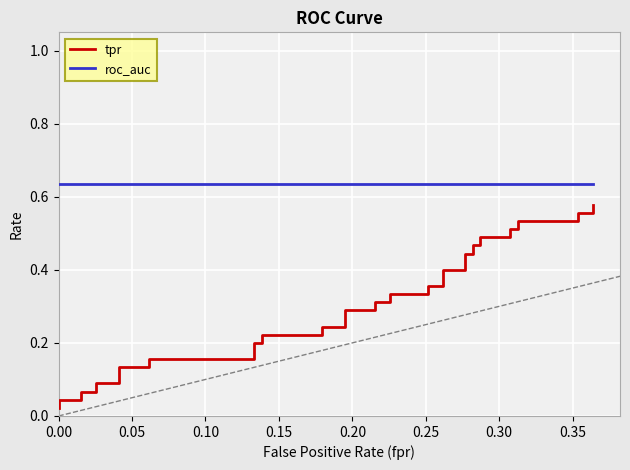

Rank the series by their maximum value, from lowest to highest.

tpr, roc_auc